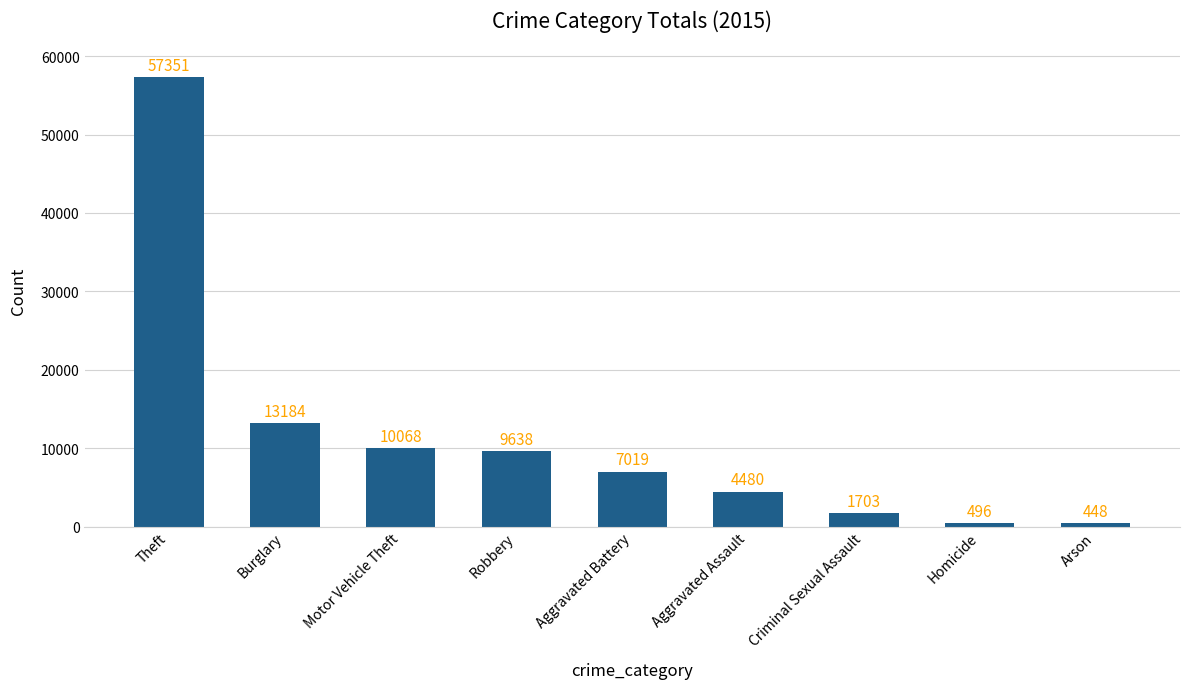

Between Homicide and Motor Vehicle Theft, which is larger?

Motor Vehicle Theft